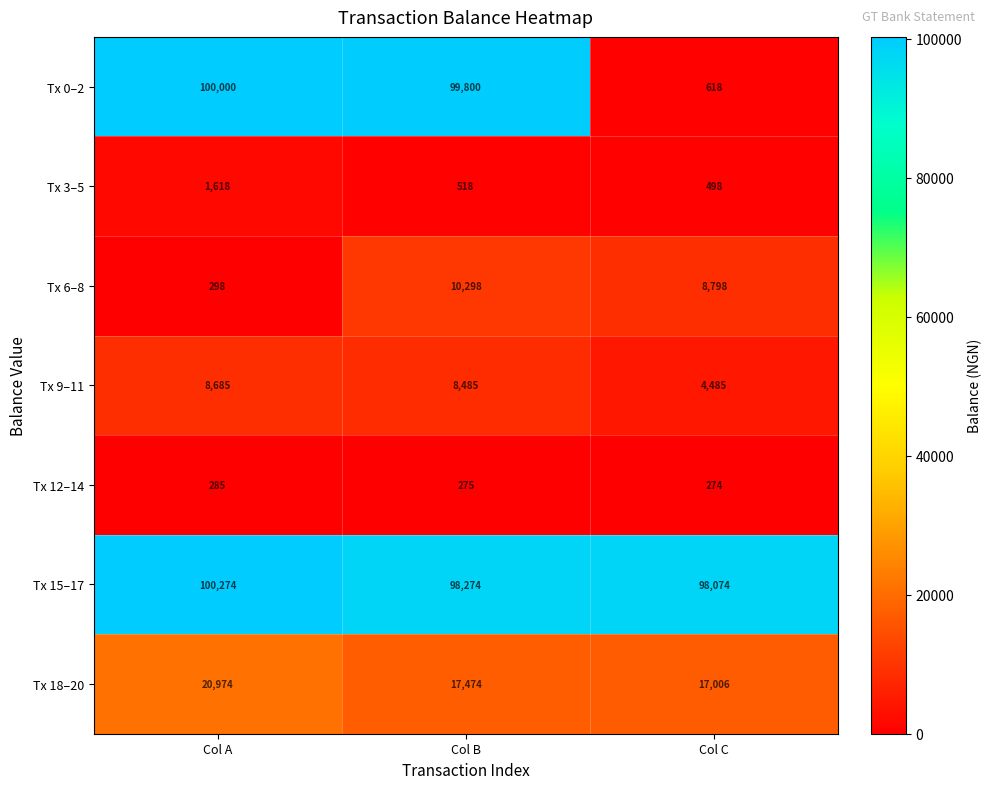

What is the total value across all series at Col C?

129753